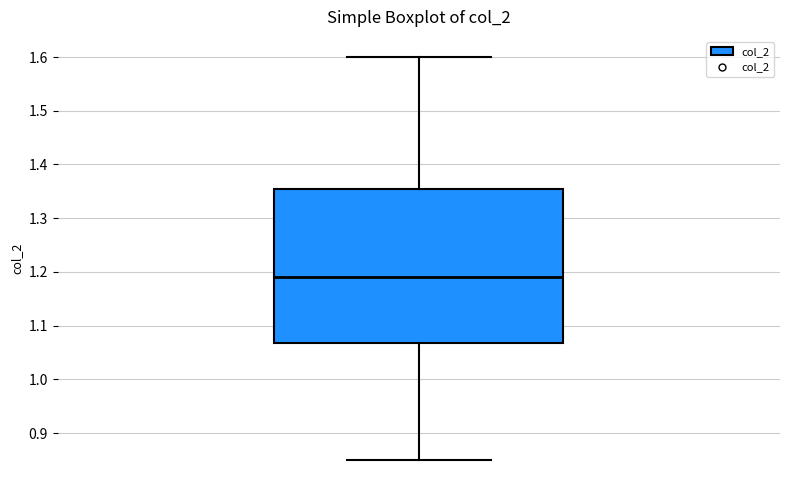

Read this box plot against the y-axis: the position of the median line, the range covered by the box, and the ends of both whiskers. The values are not printed on the chart, so give them approximately, as read against the axis.

median 1.19, box 1.07 to 1.36, whiskers 0.85 to 1.60